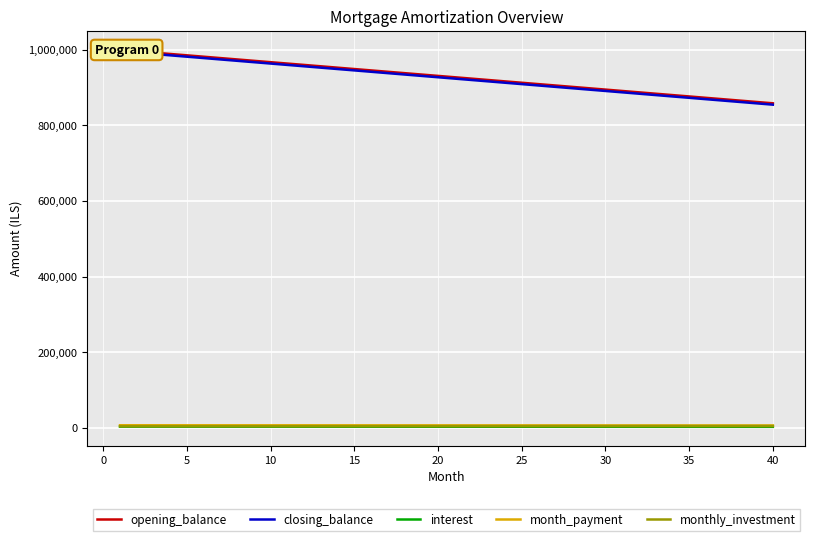

True or false: opening_balance and closing_balance cross at least once.

False